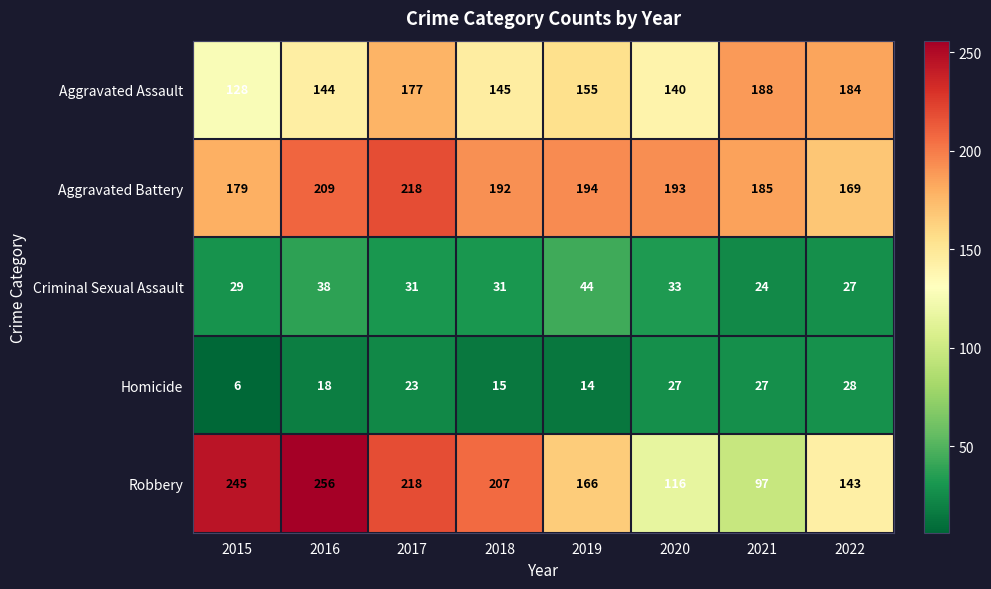

Which series has the largest range (max minus min)?

Robbery